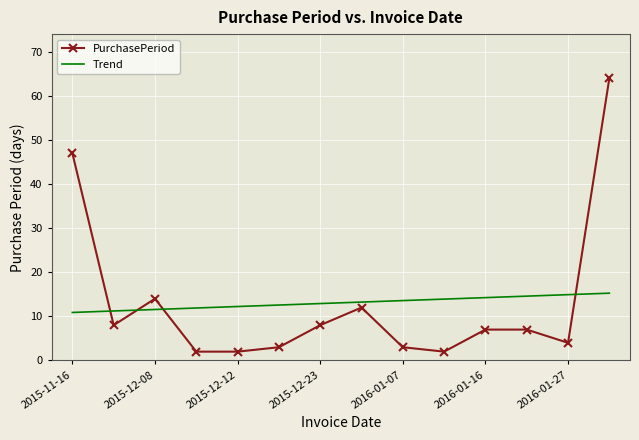

What is the highest value of the Trend series?

15.3